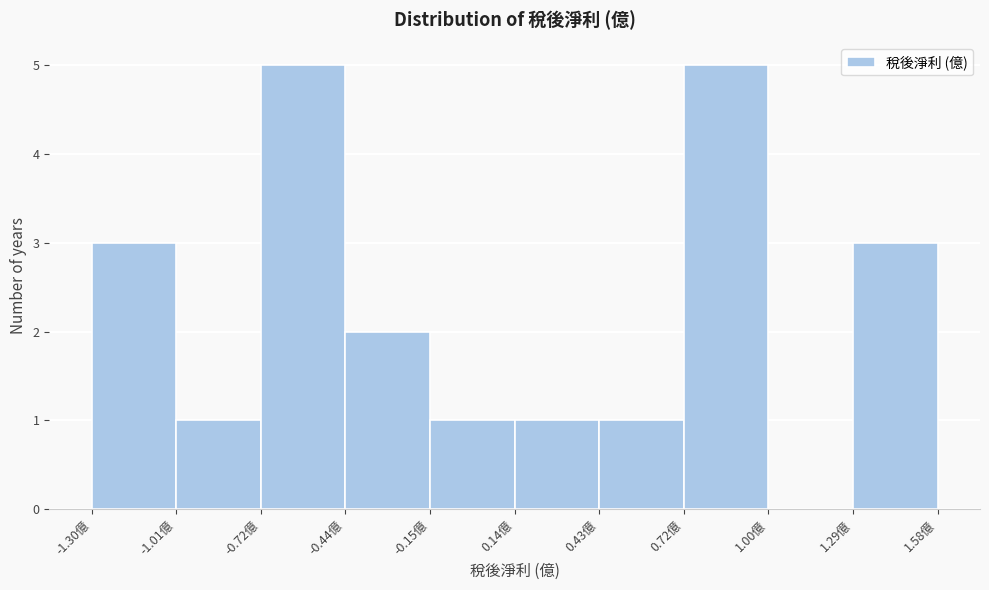

How tall is the bar that spans -1.00 to -0.70 on the x-axis? Neither the bar edges nor the heights are printed on the chart, so give them approximately, as read against the axes.

1